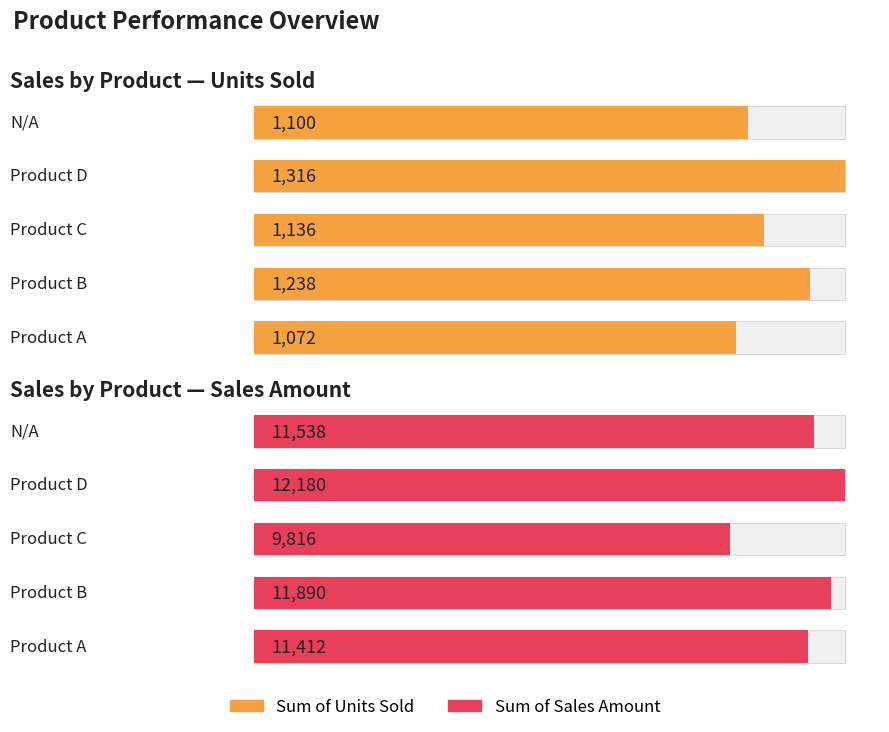

Which series has the largest total across all categories?

Sum of Sales Amount